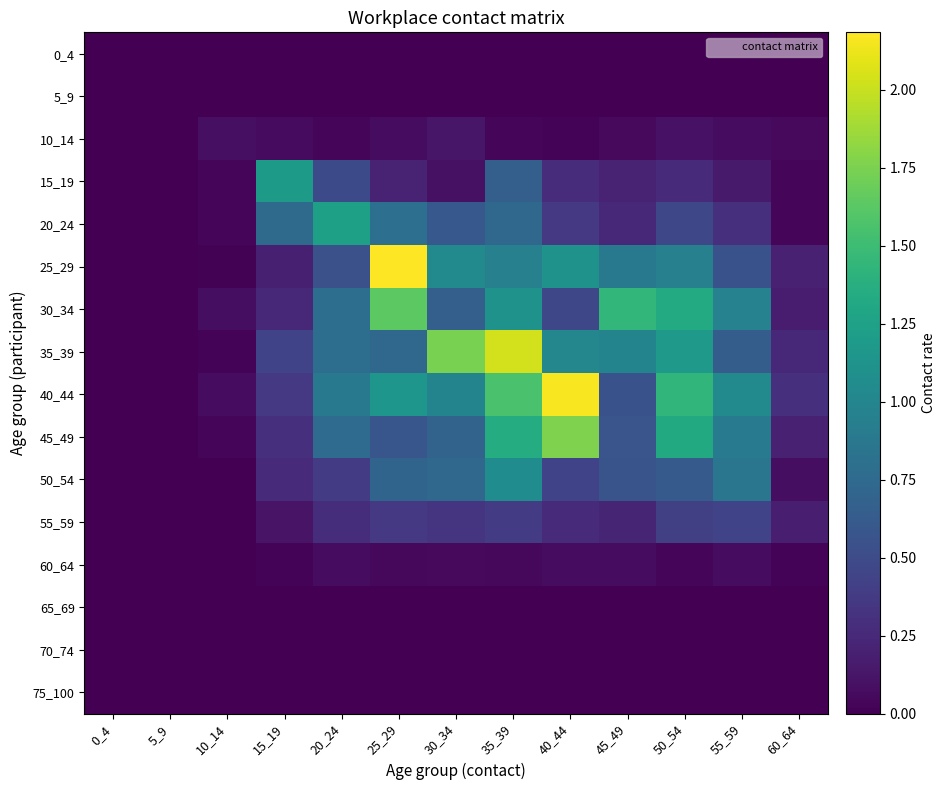

Which series has the largest range (max minus min)?

25_29